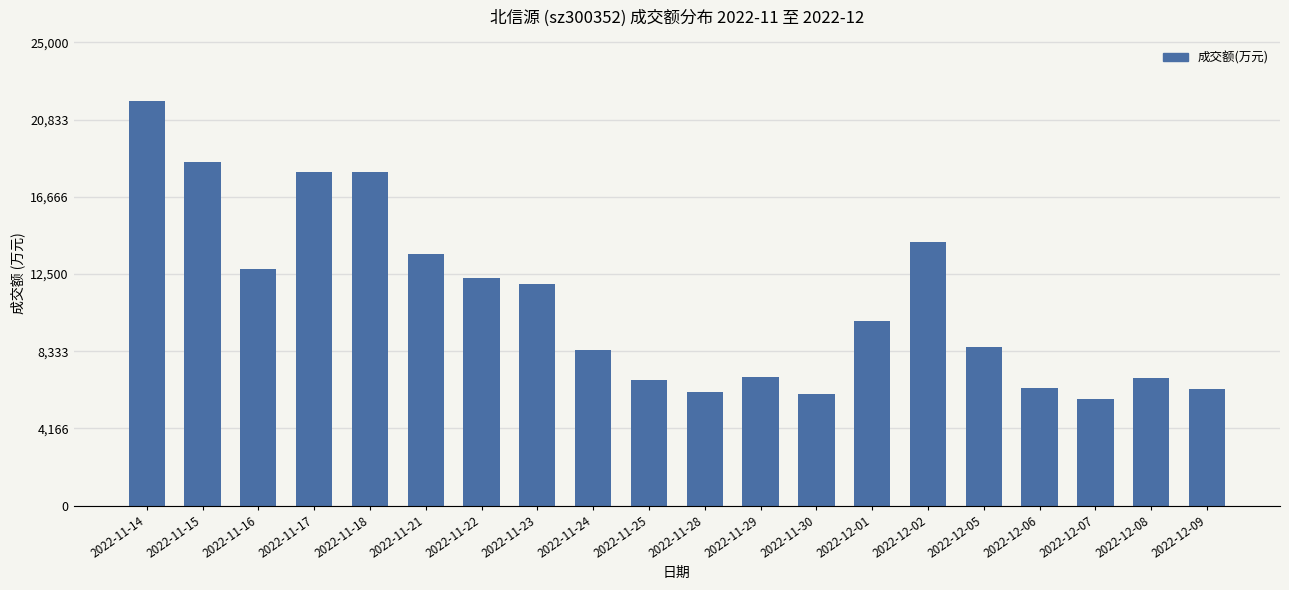

What is the sum of the values at 2022-11-30 and 2022-11-25?

12798